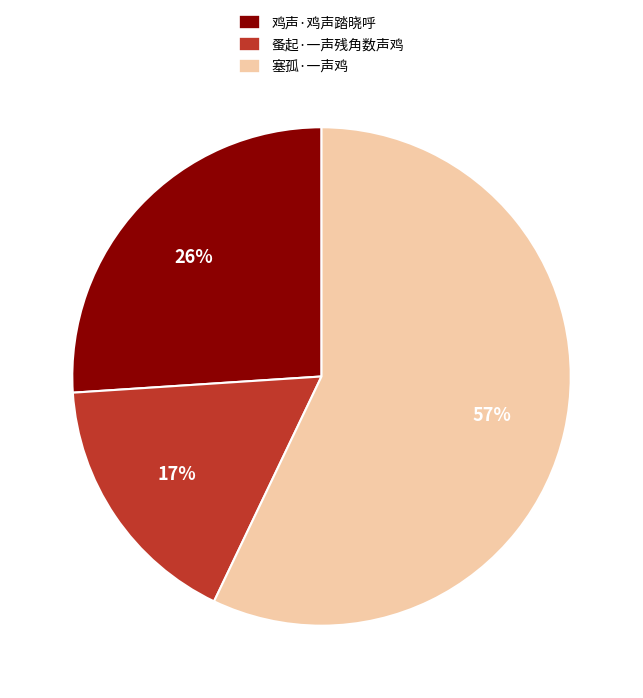

To the nearest percent, what is the difference between the 蚤起·一声残角数声鸡 and 鸡声·鸡声踏晓呼 slice percentages?

9%